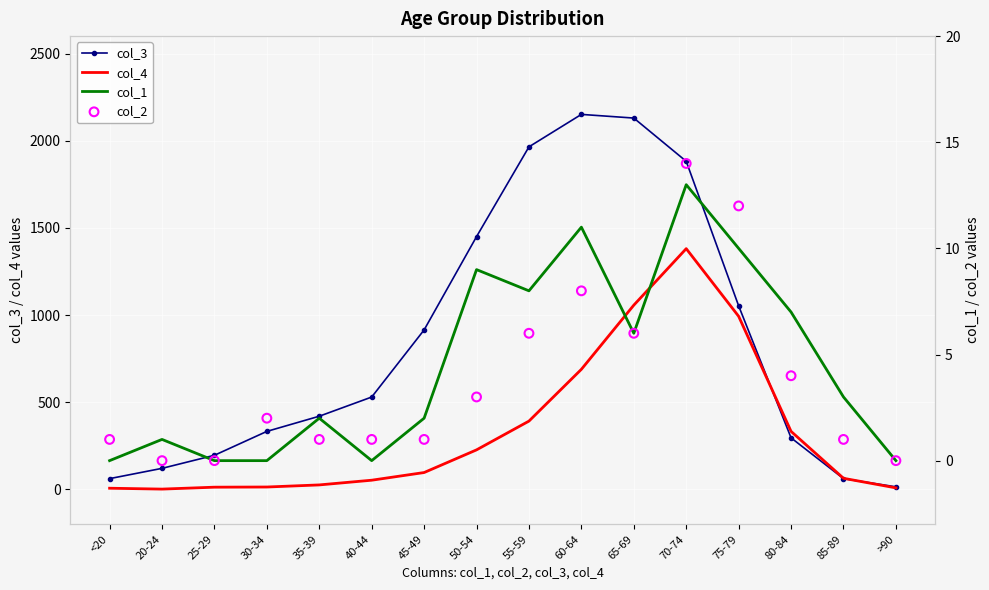

What is the total value across all series at 55-59?

2371